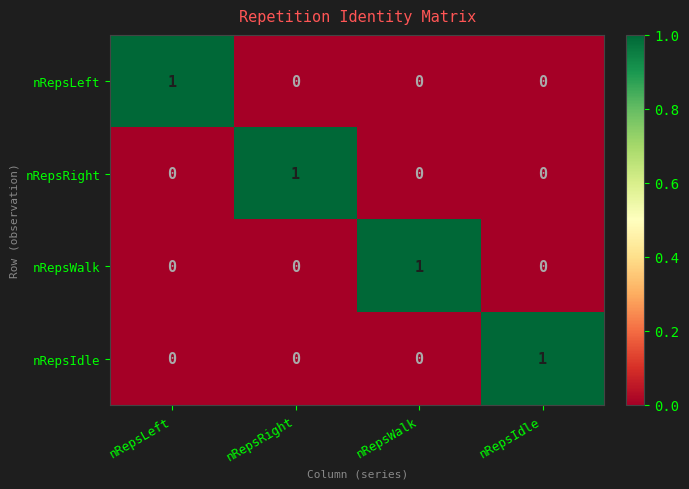

At how many categories does at least one series exceed 0?

4